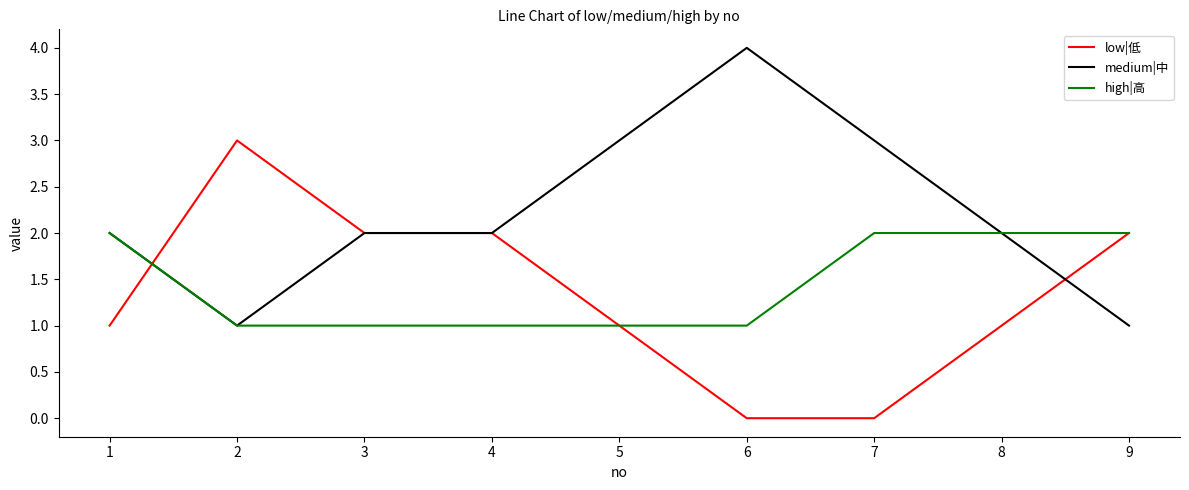

What is the difference between the highest and lowest values at 6?

4